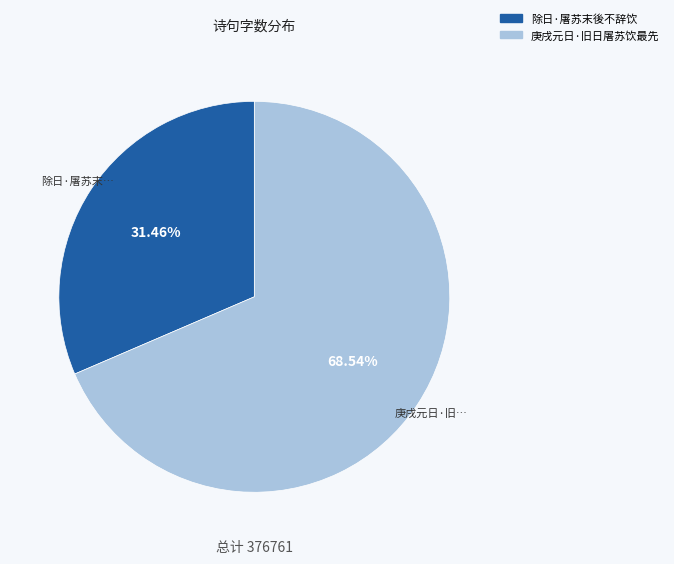

How many slices are in this pie chart?

2